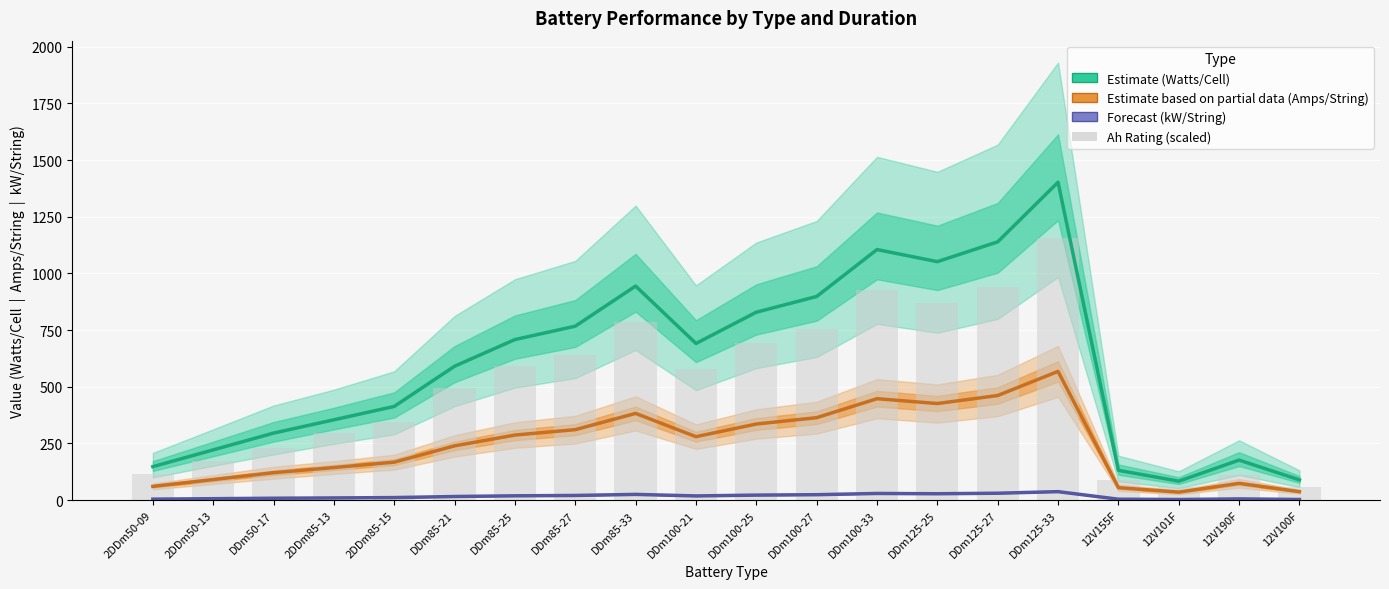

The kW/String (Forecast) series shows 3.6 at 12V101F. True or false?

False